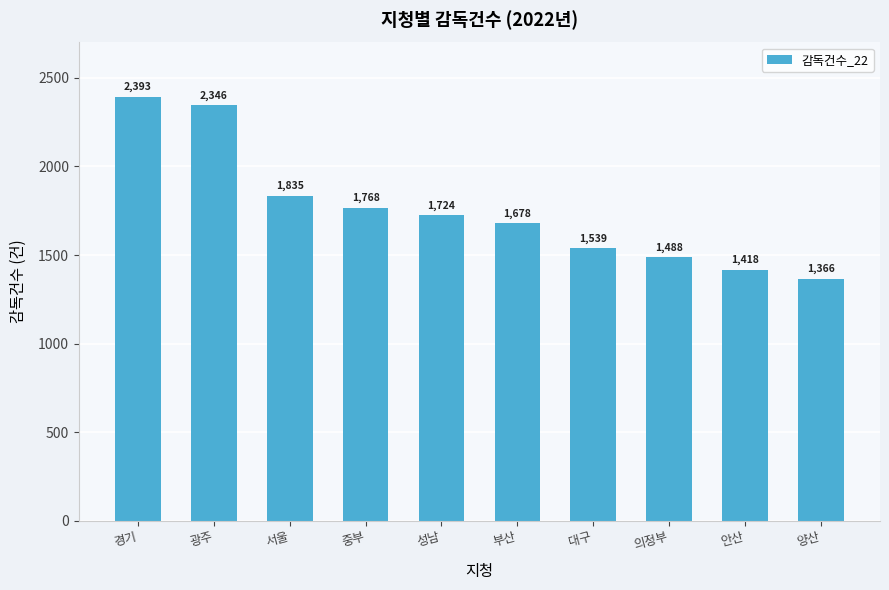

What is the maximum value shown in the chart?

2393